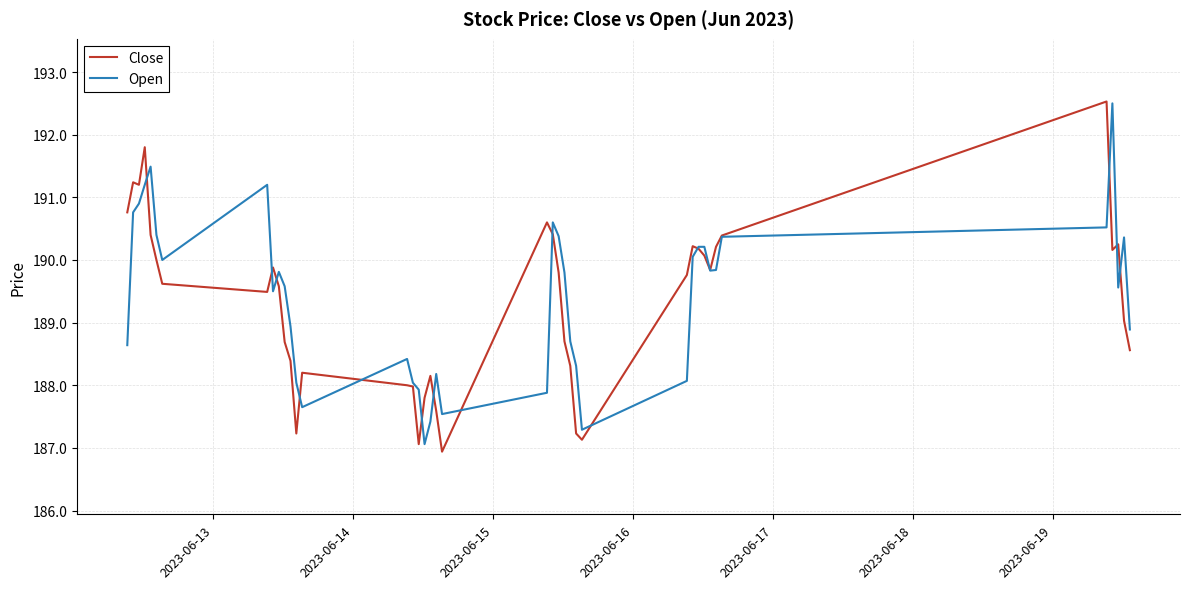

What is the greatest value displayed?

192.5